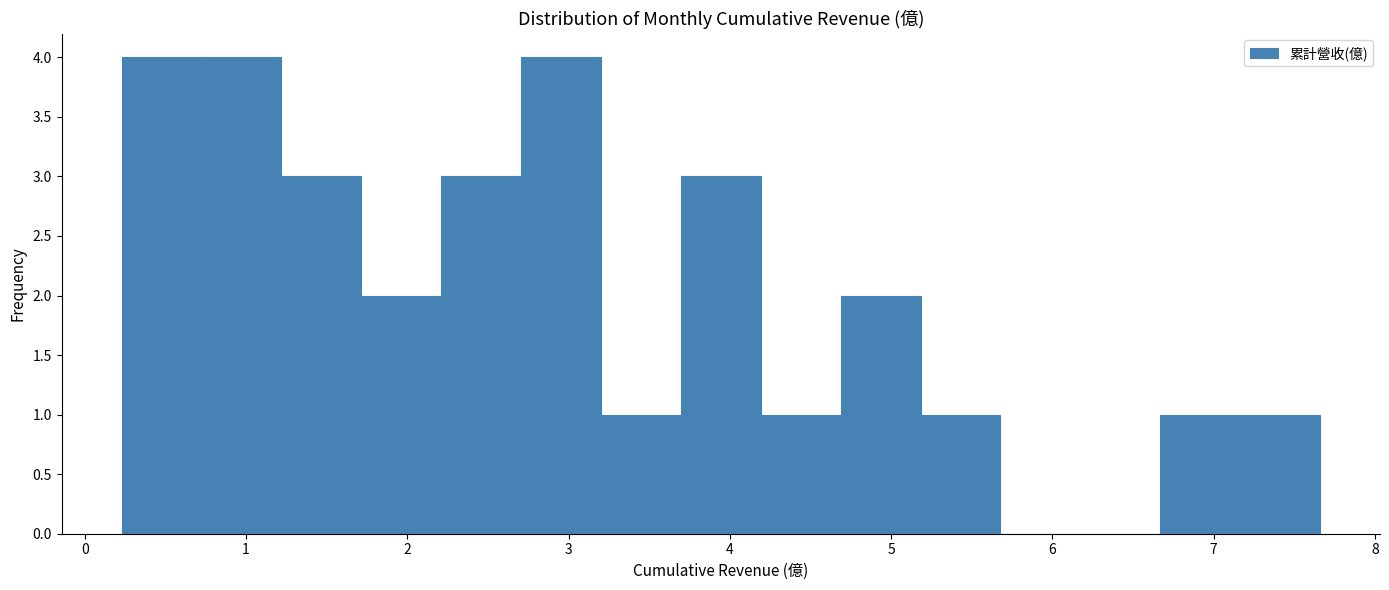

What is the height of the bar covering 3.7 to 4.2 on the x-axis? Neither the bar edges nor the heights are printed on the chart, so give them approximately, as read against the axes.

3